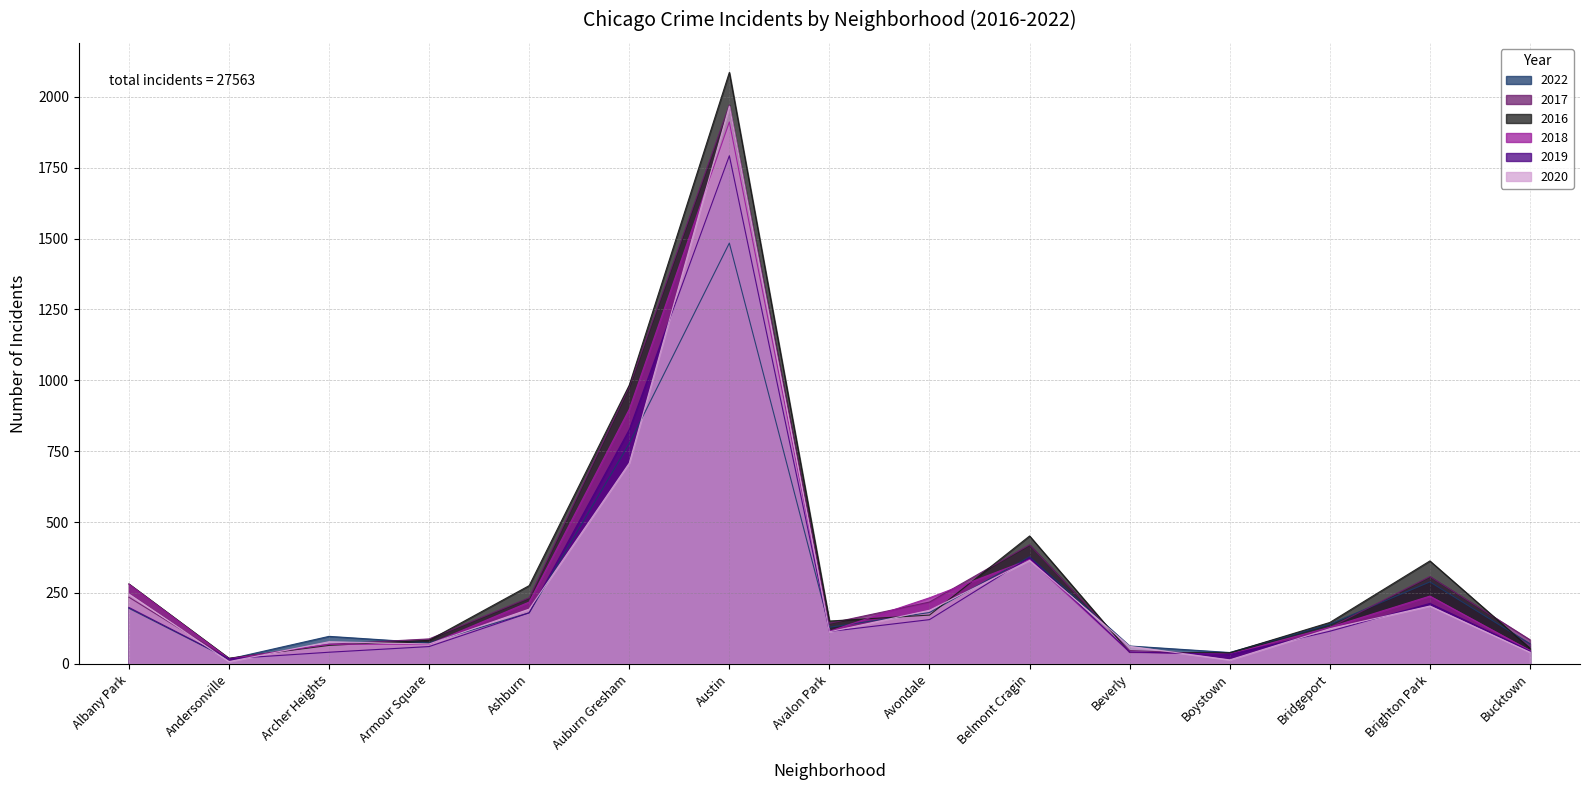

True or false: 2017 and 2020 intersect in this chart.

True